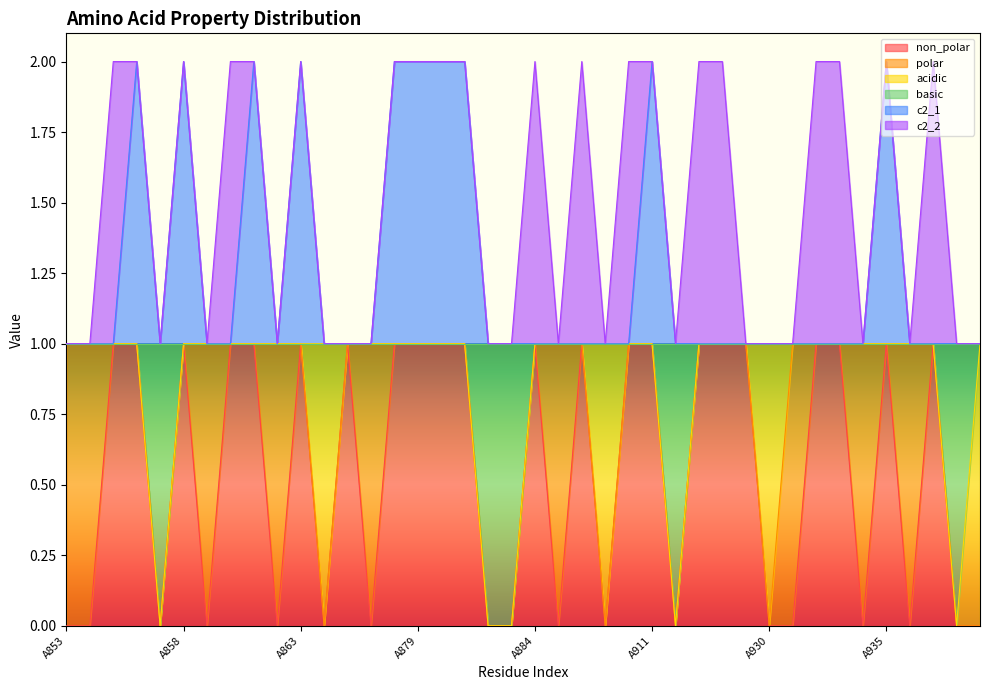

What is the total value across all series at A938?

1